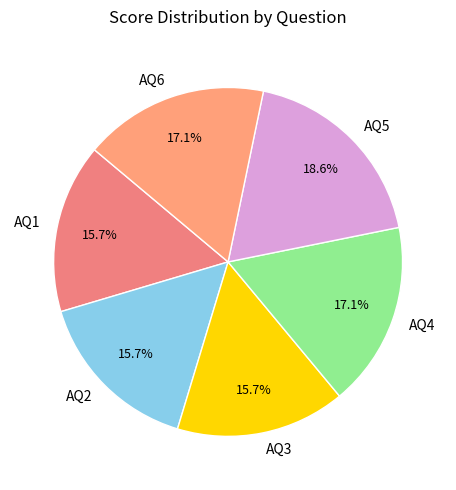

Which category has the biggest portion of the pie?

AQ5